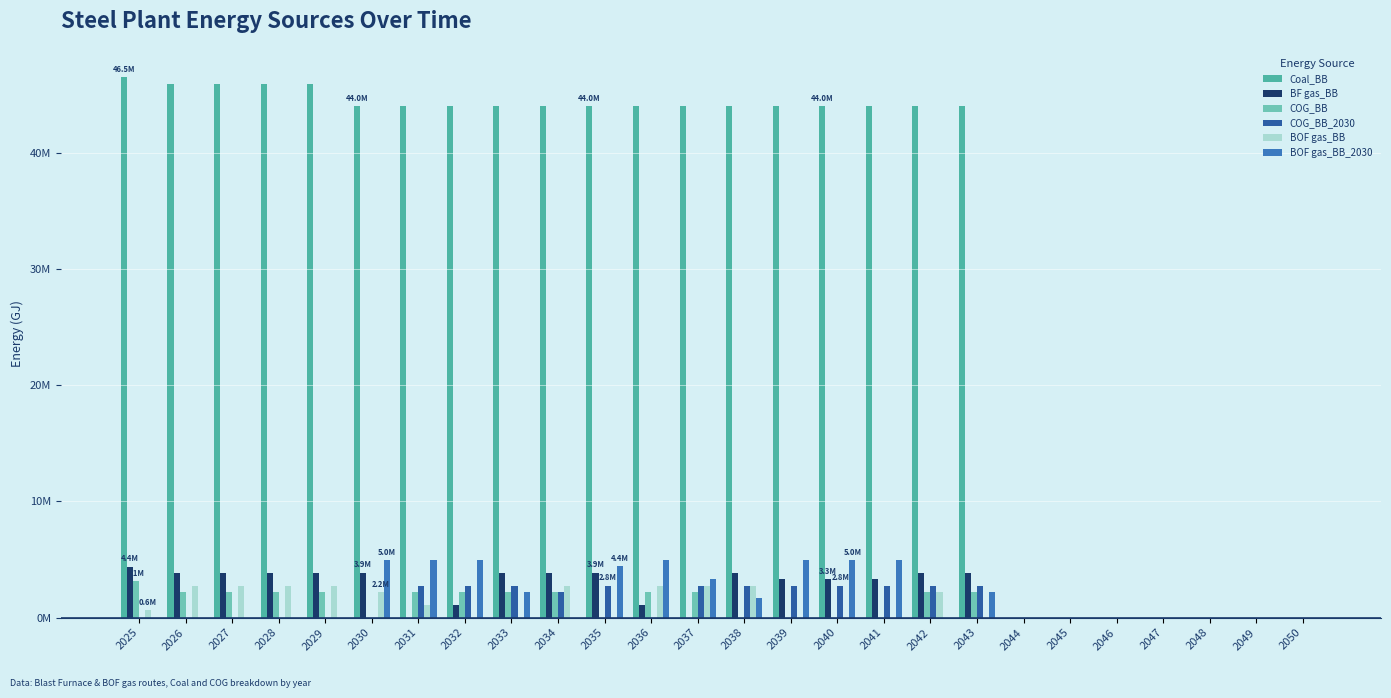

At 2034, list the series in order from largest to smallest.

Coal_BB, BF gas_BB, BOF gas_BB, COG_BB, COG_BB_2030, BOF gas_BB_2030